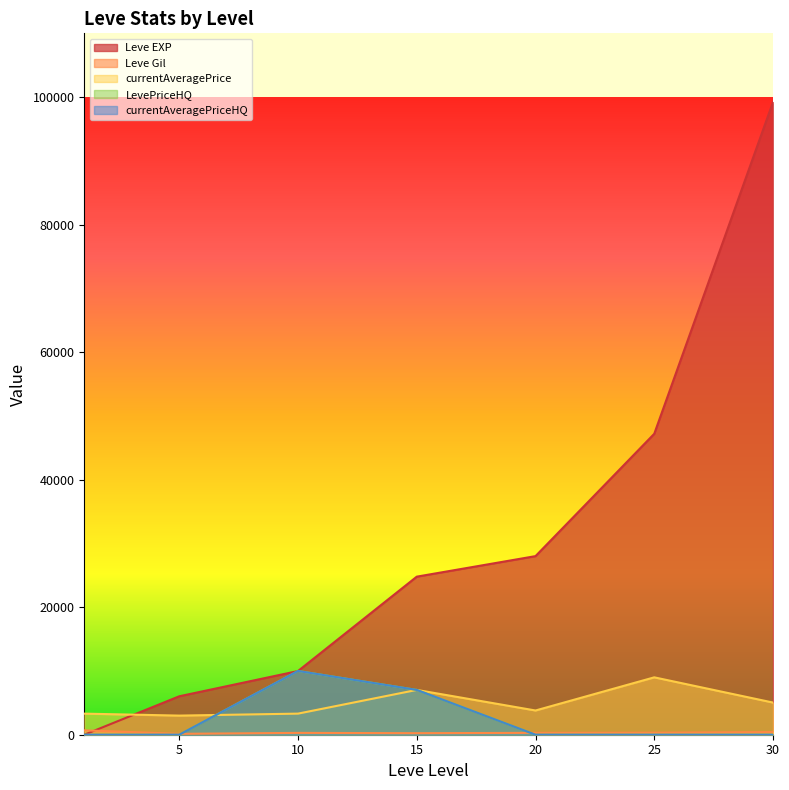

The currentAveragePriceHQ series shows 16408 at 10. True or false?

False